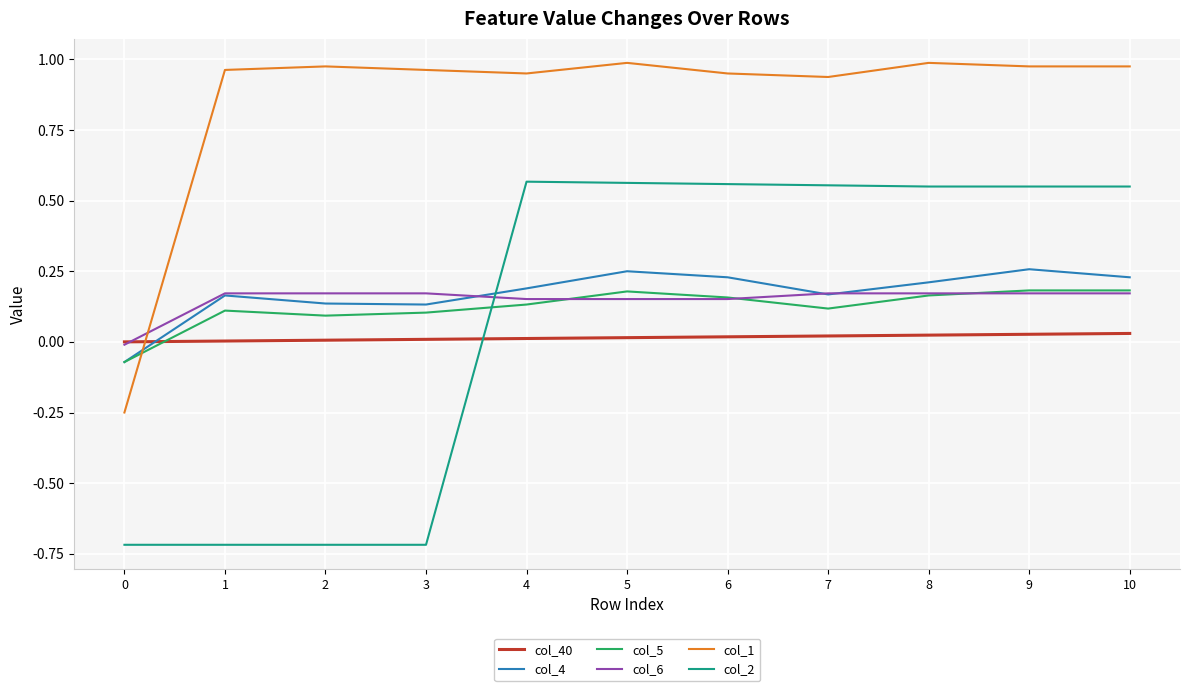

How many lines are shown in the chart?

6